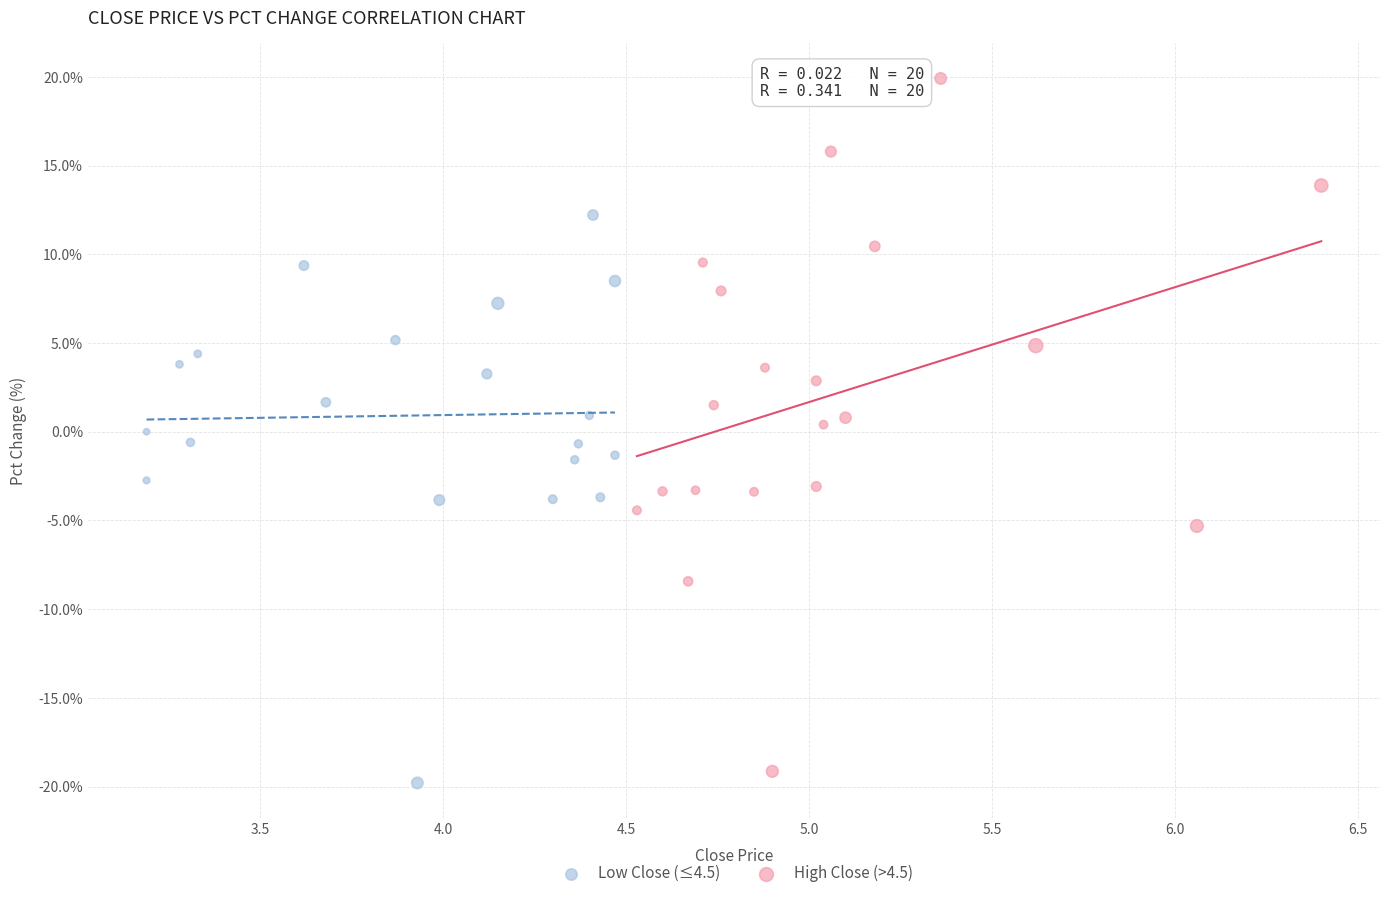

Which series reaches the maximum Y coordinate?

High Close (>4.5)